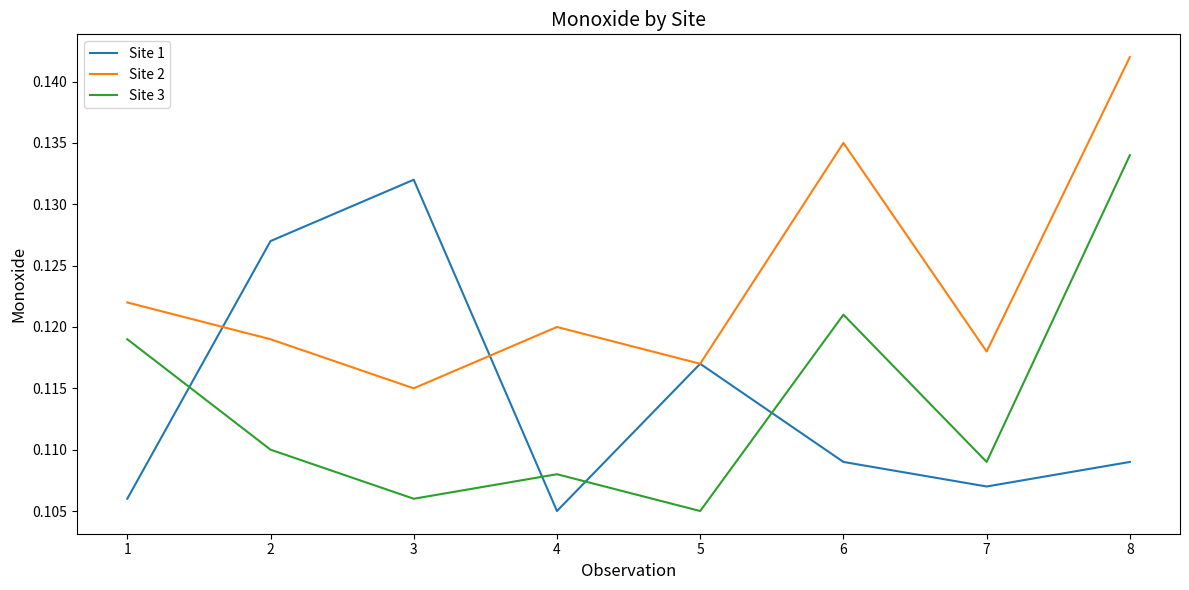

The value of Site 3 at 8 is 0.2. True or false?

False